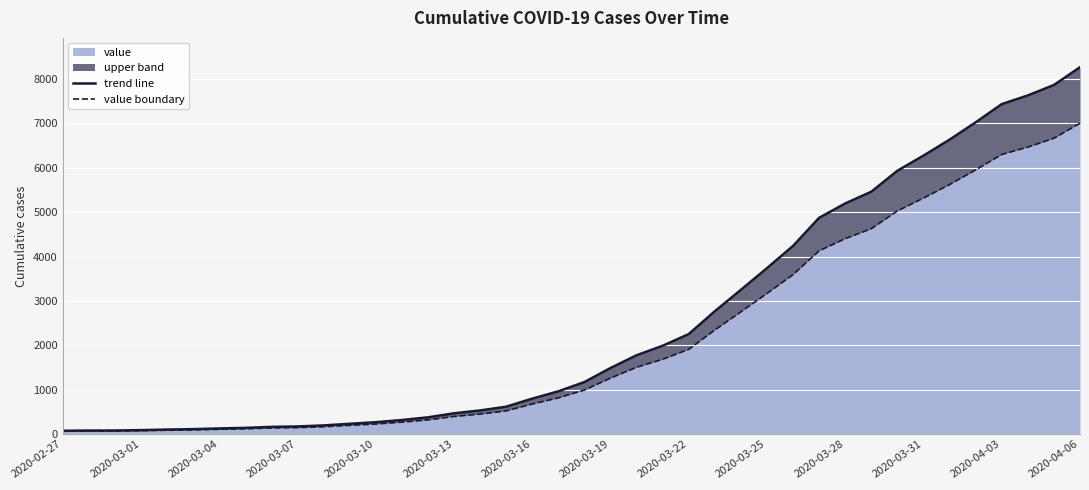

At which label does value reach its peak?

2020-04-06